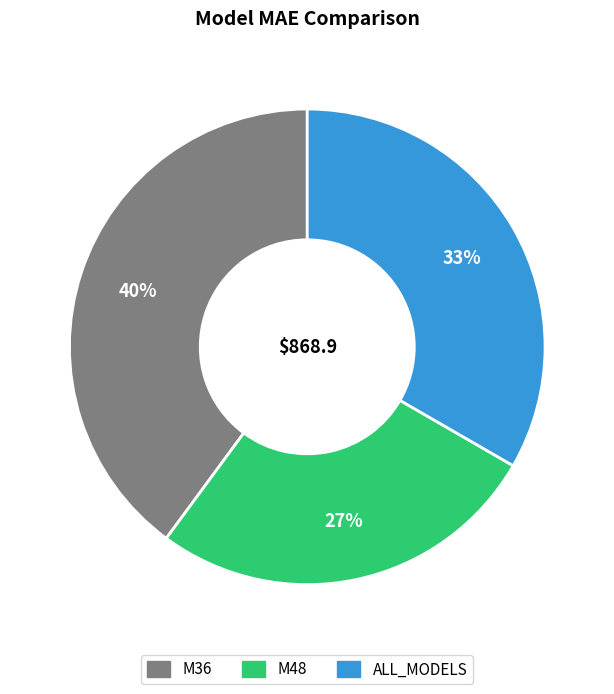

To the nearest percent, what is the average slice percentage?

33%